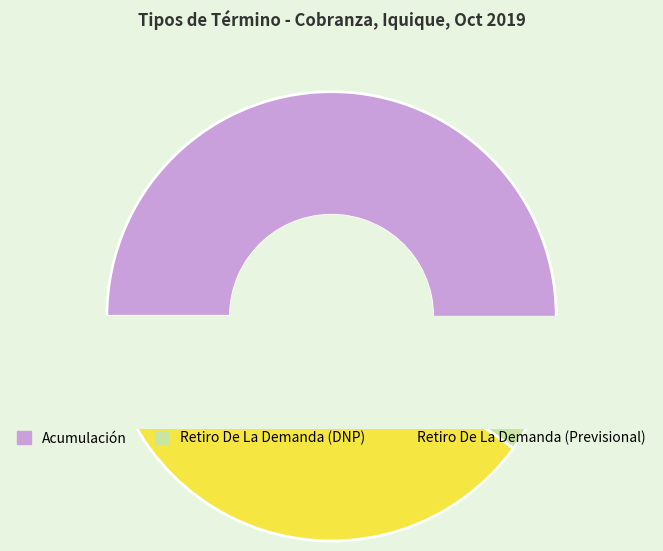

What is the change in value from Retiro De La Demanda (DNP) to Retiro De La Demanda (Previsional)?

+5